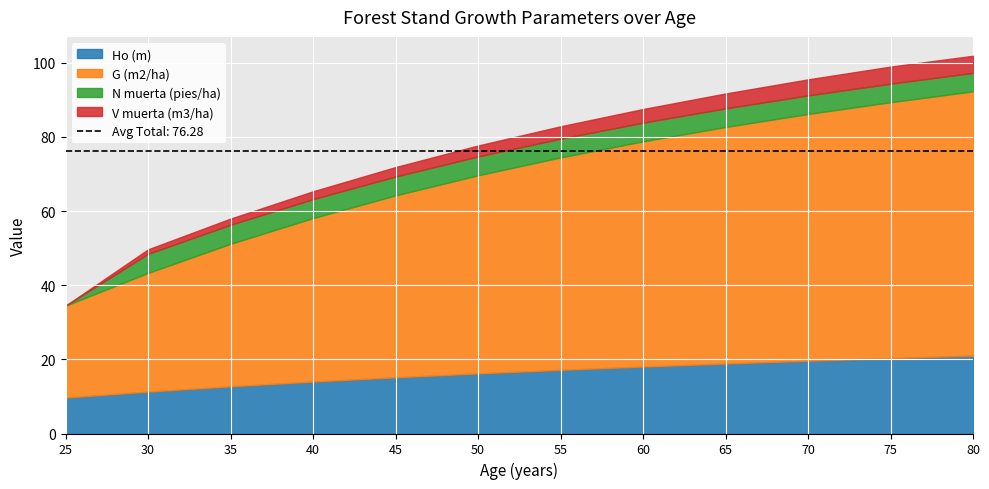

Rank the categories by Ho (m) value from lowest to highest.

25, 30, 35, 40, 45, 50, 55, 60, 65, 70, 75, 80